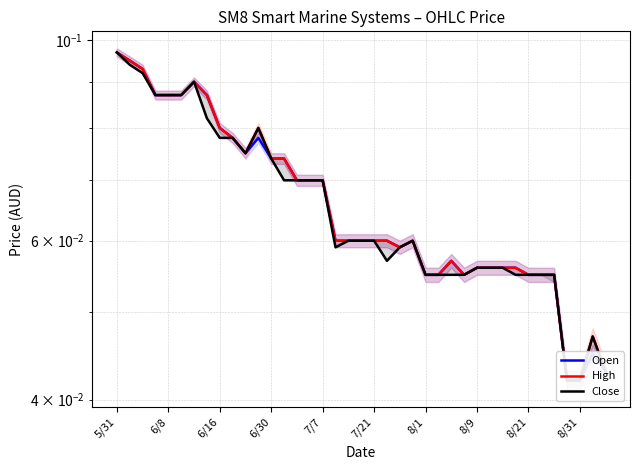

Count the number of data series in this chart.

3